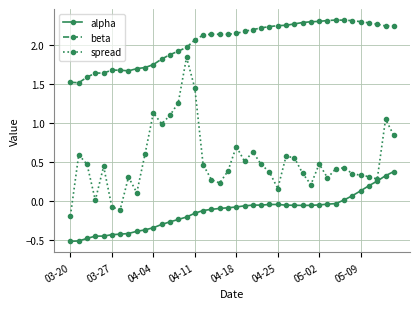

Rank the series by their average value, from lowest to highest.

alpha, spread, beta